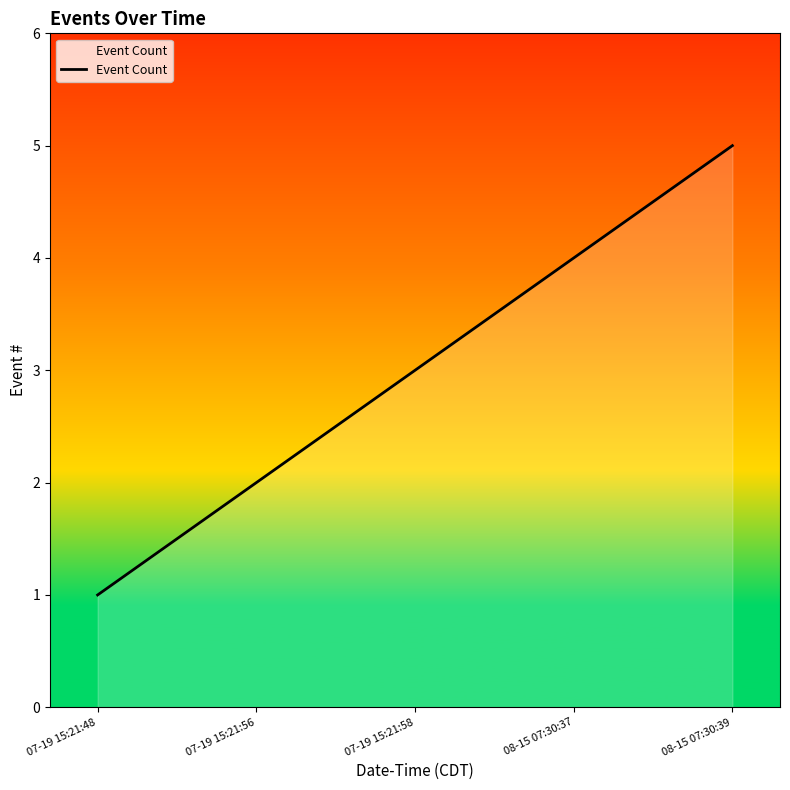

What is the sum of all values?

15